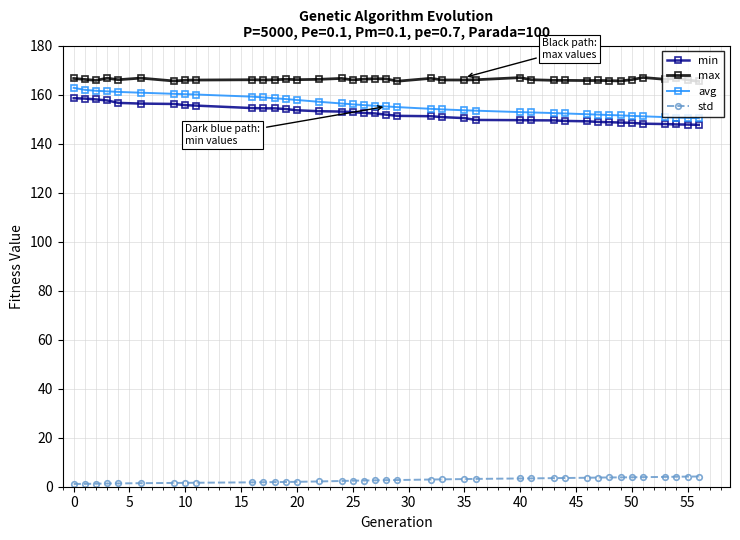

What is the greatest value displayed?

167.0